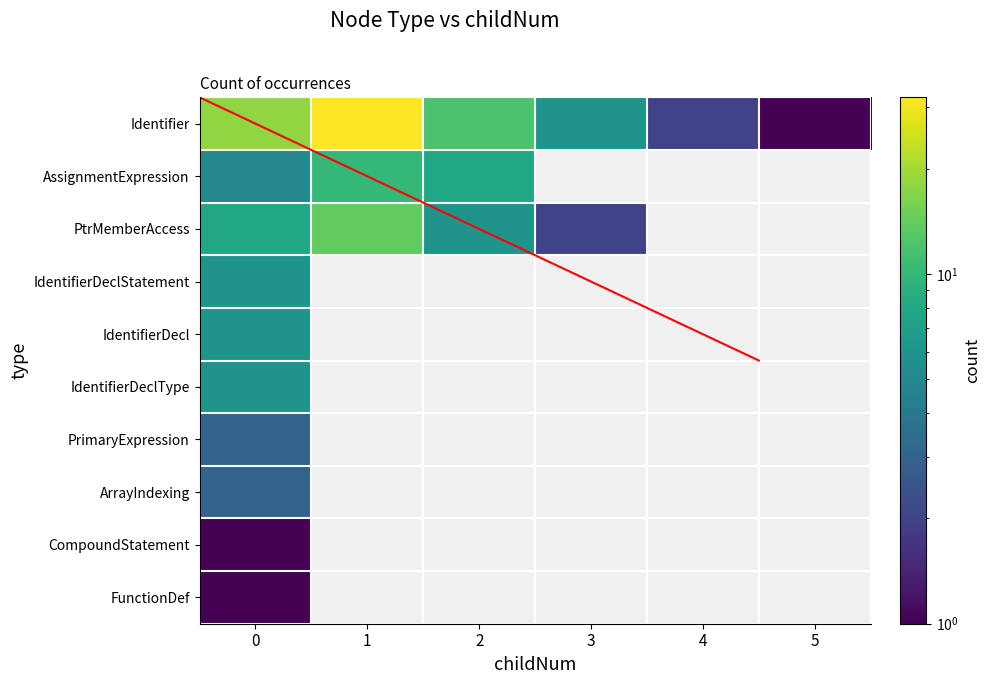

How many values in ArrayIndexing are above zero?

1